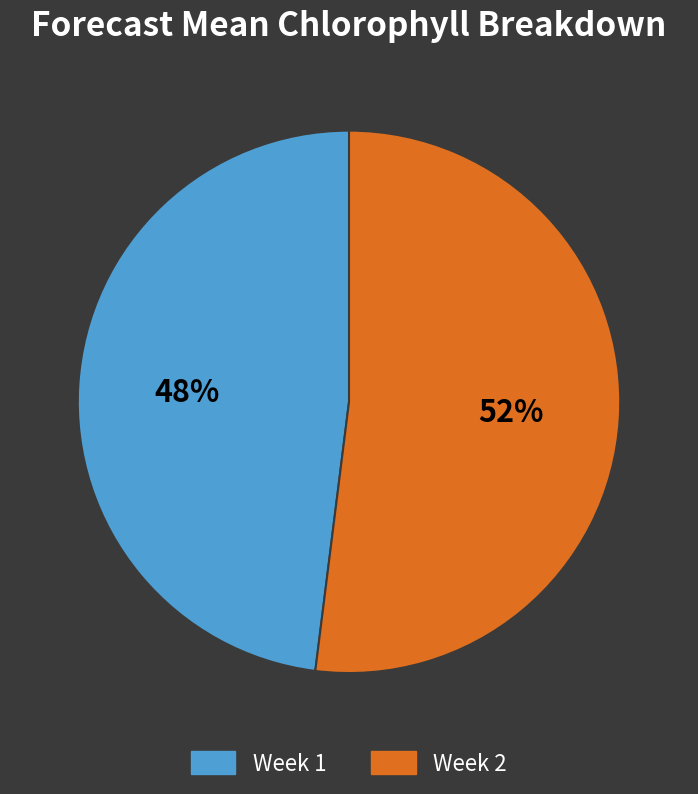

To the nearest percent, what is the average slice percentage?

50%